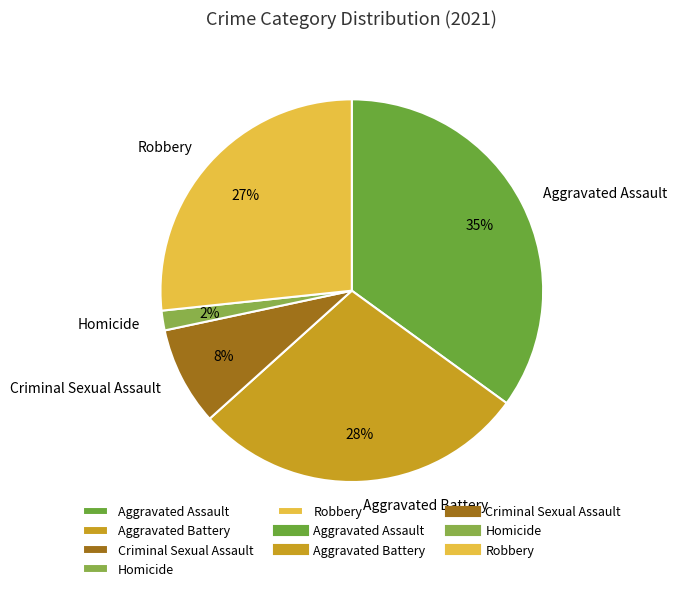

Approximately how many times larger is the value at Homicide compared to Aggravated Battery?

0.1